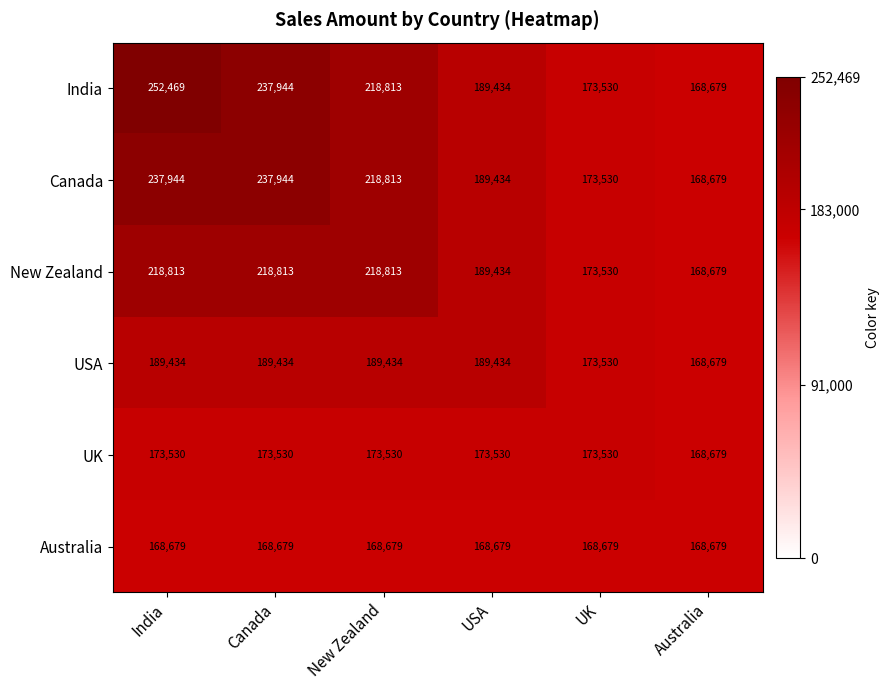

Which series changed the most between India and Canada?

India